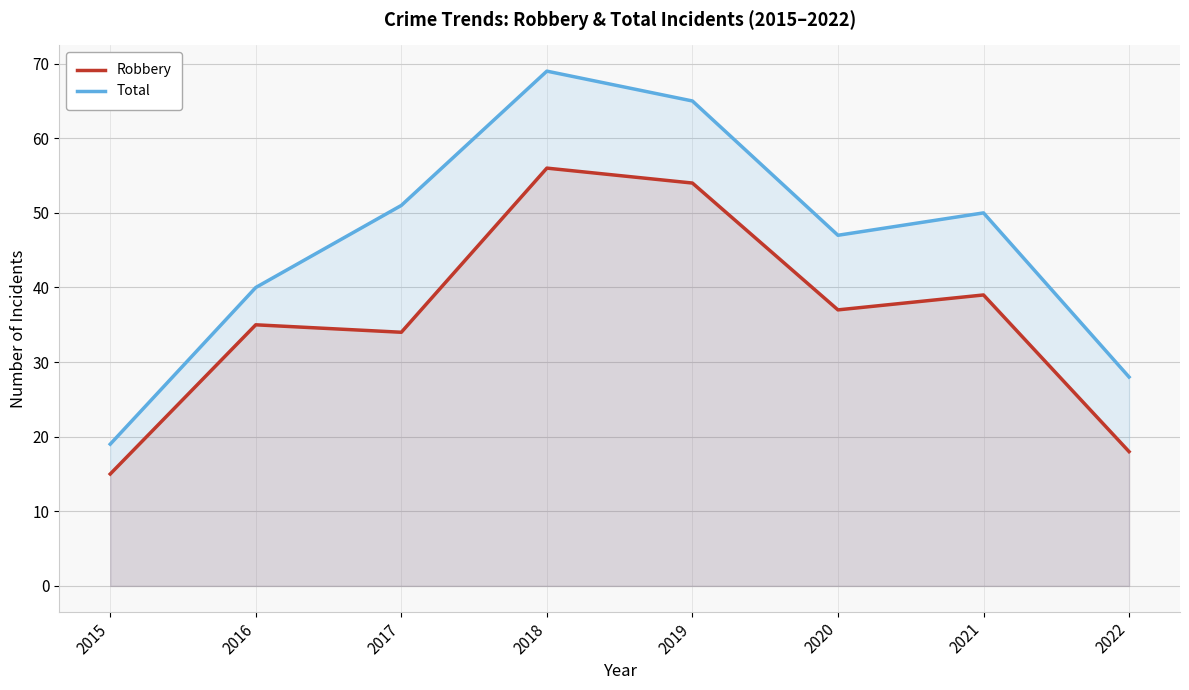

Reading left to right, transcribe all the data shown in this chart.

Robbery: 2015=15	2016=35	2017=34	2018=56	2019=54	2020=37	2021=39	2022=18
Total: 2015=19	2016=40	2017=51	2018=69	2019=65	2020=47	2021=50	2022=28